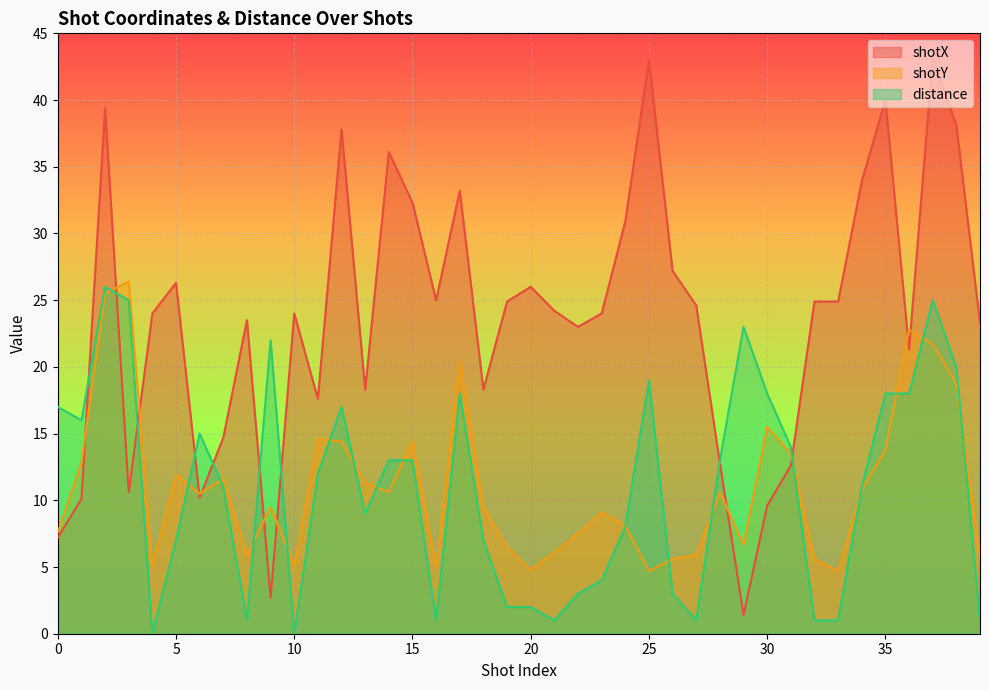

What is the difference between the distance values at 6 and 24?

7.0